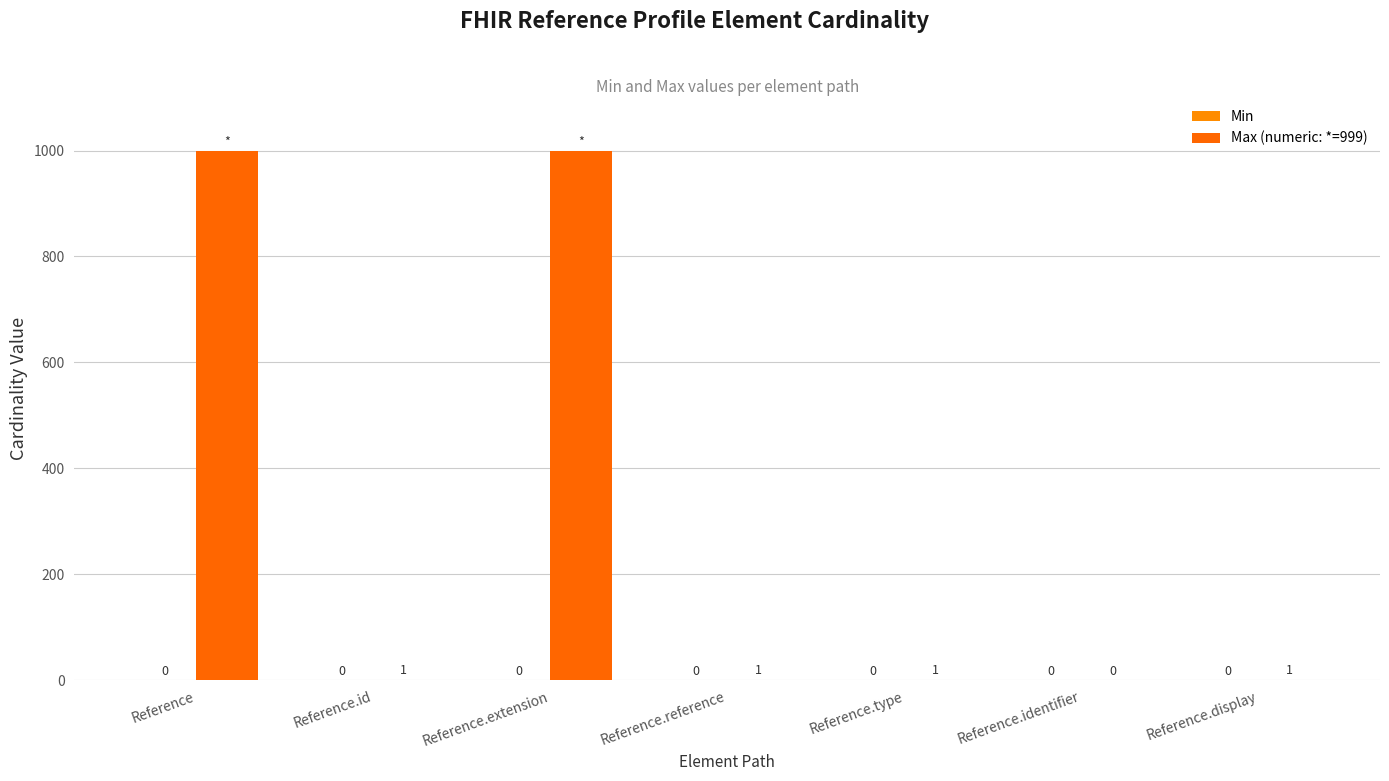

Are the bars horizontal?

No